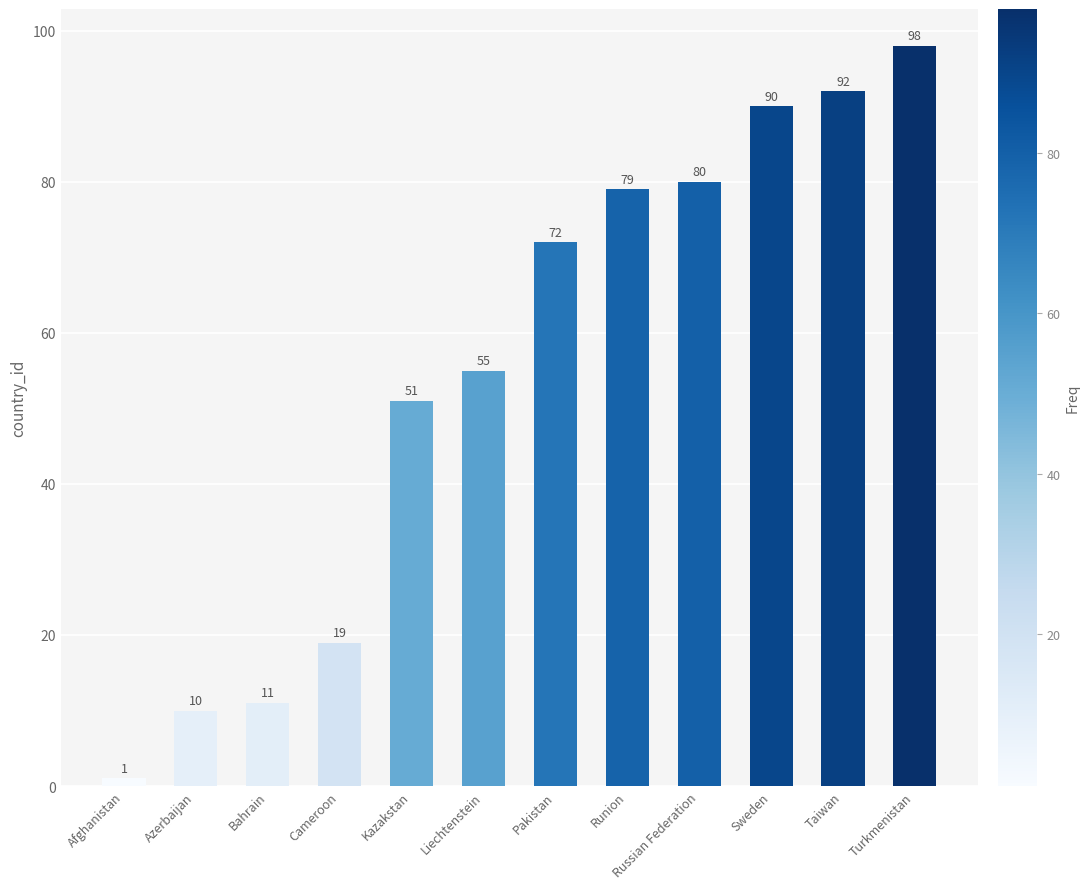

What is the sum of the values at Sweden and Cameroon?

109